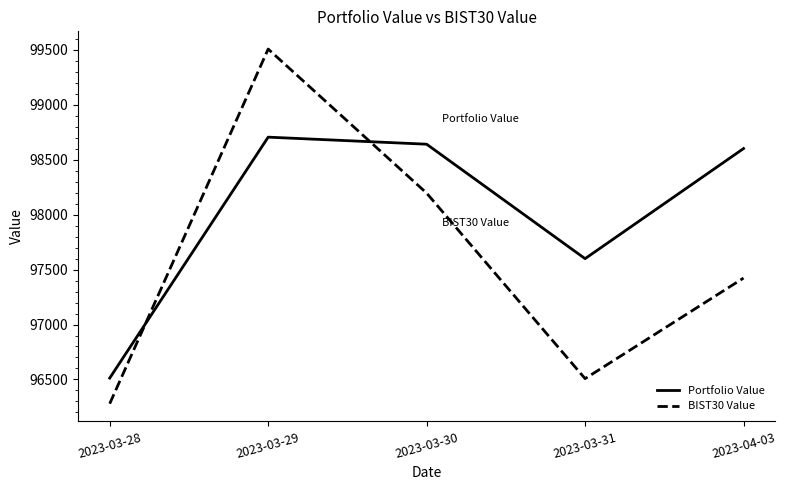

Rank the series at 2023-04-03 from lowest to highest value.

BIST30 Value, Portfolio Value